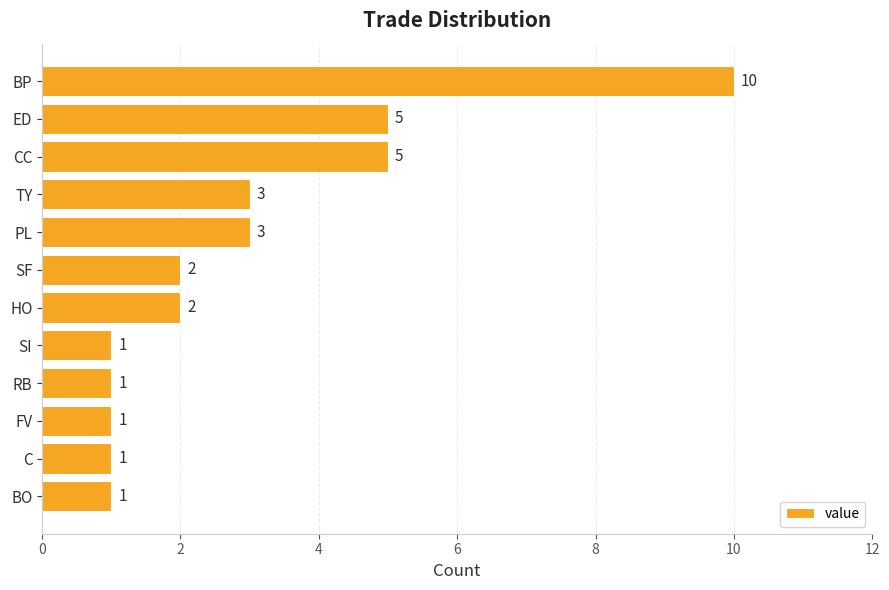

Count the values in the range 1 to 5.

11